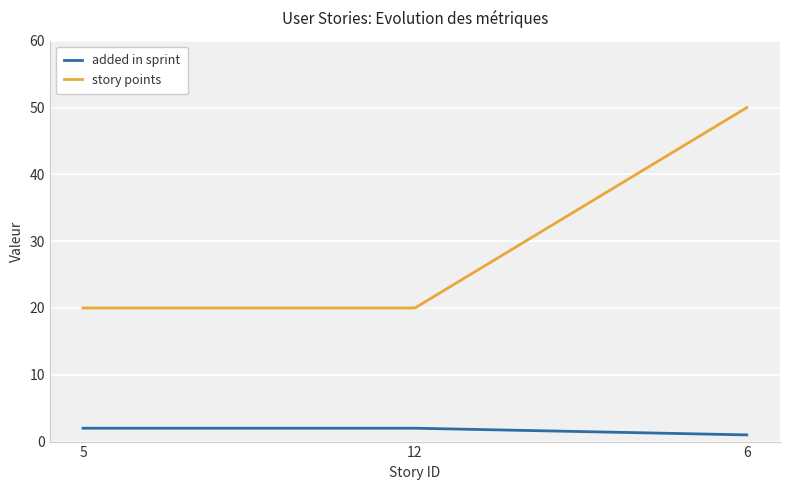

Where is added in sprint nearest to the value 1?

6